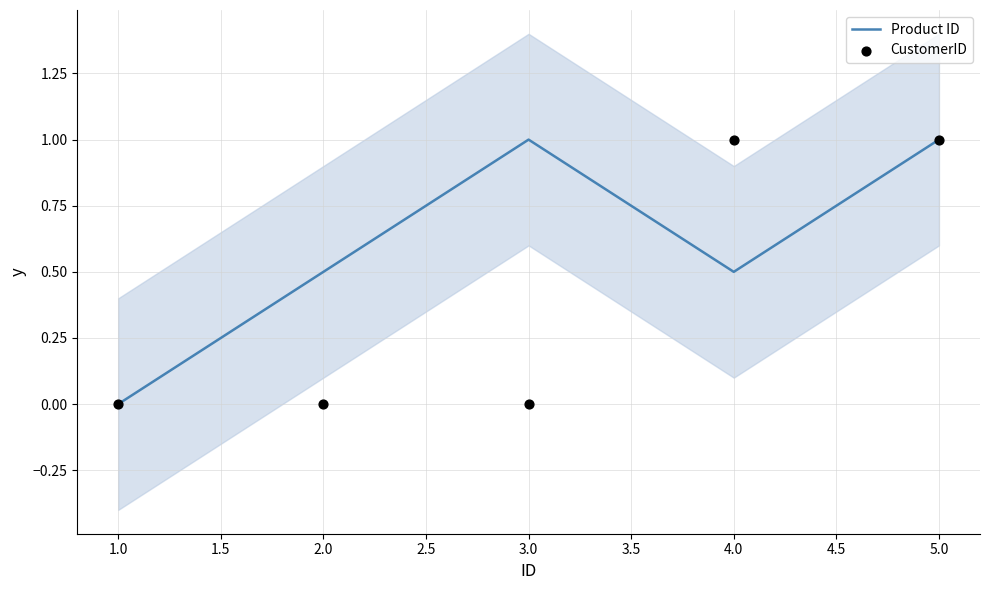

The Product ID series shows 0.4 at 1.0. True or false?

False